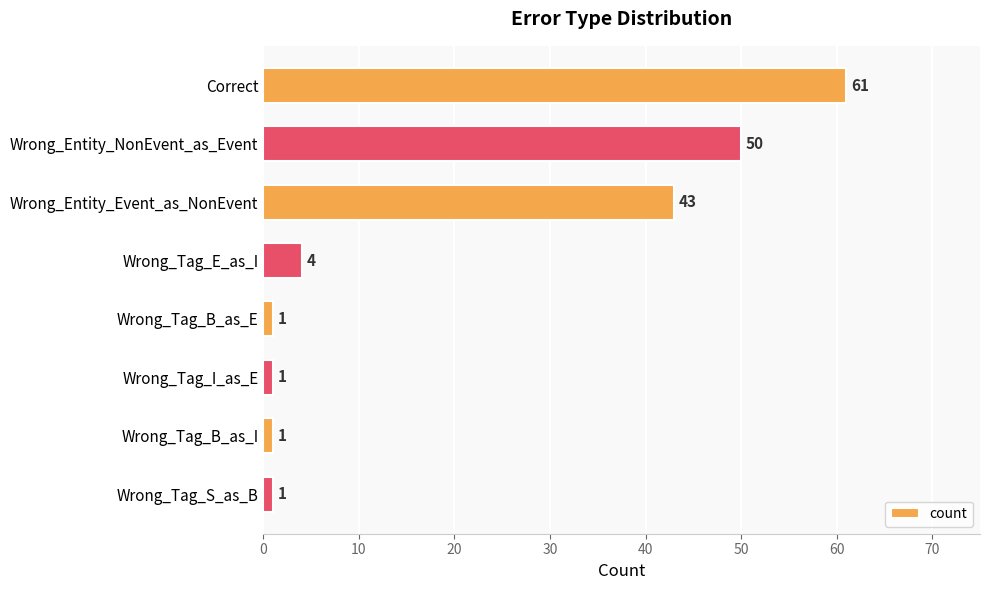

True or false: the data shows 43 at Wrong_Entity_Event_as_NonEvent.

True